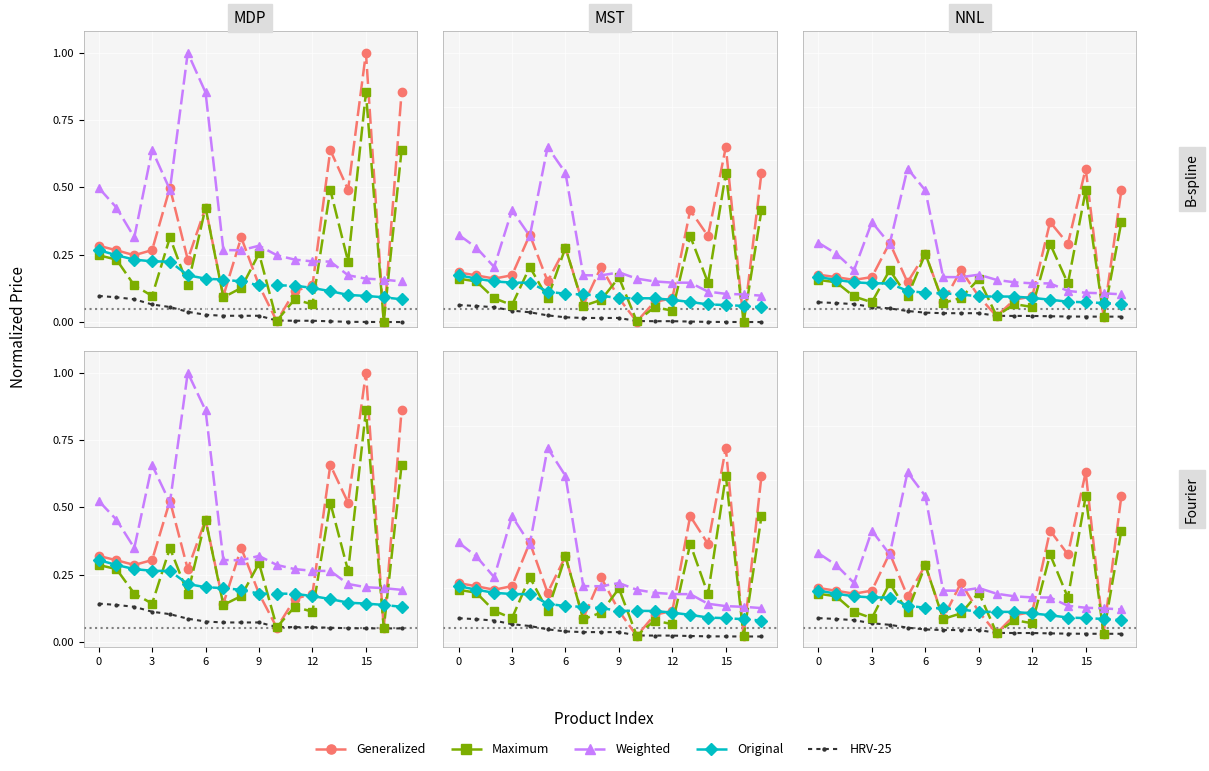

What is the difference between the highest and lowest values at 12?

0.3